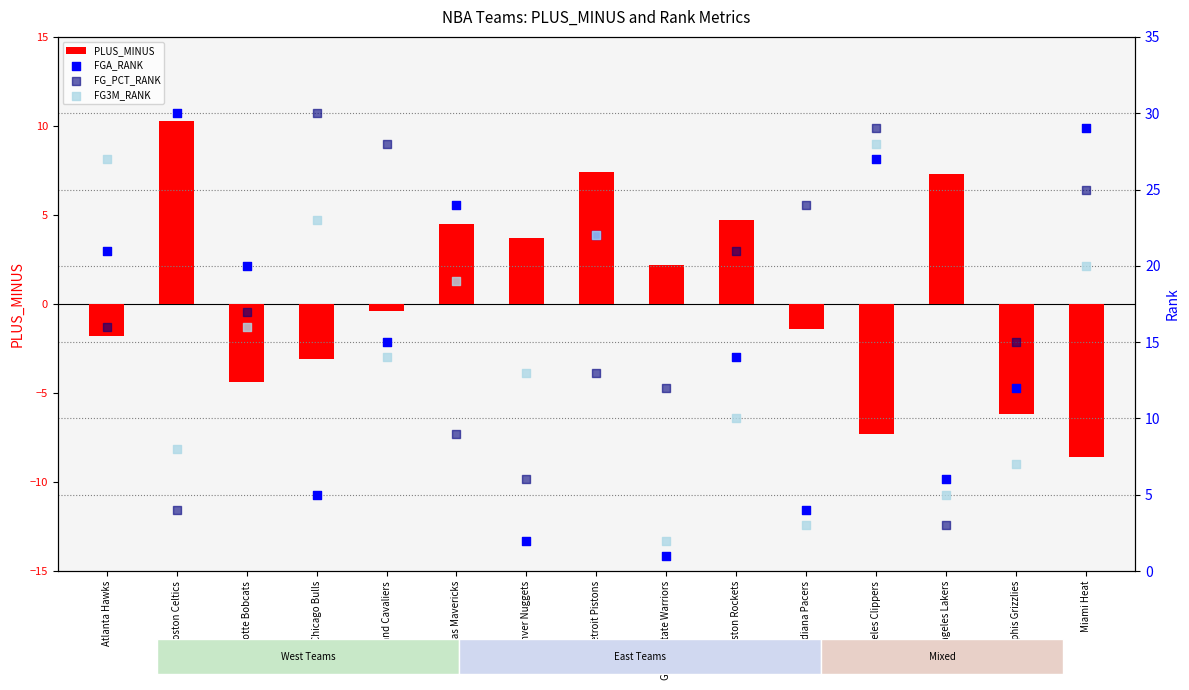

At how many categories does at least one series exceed 24?

6